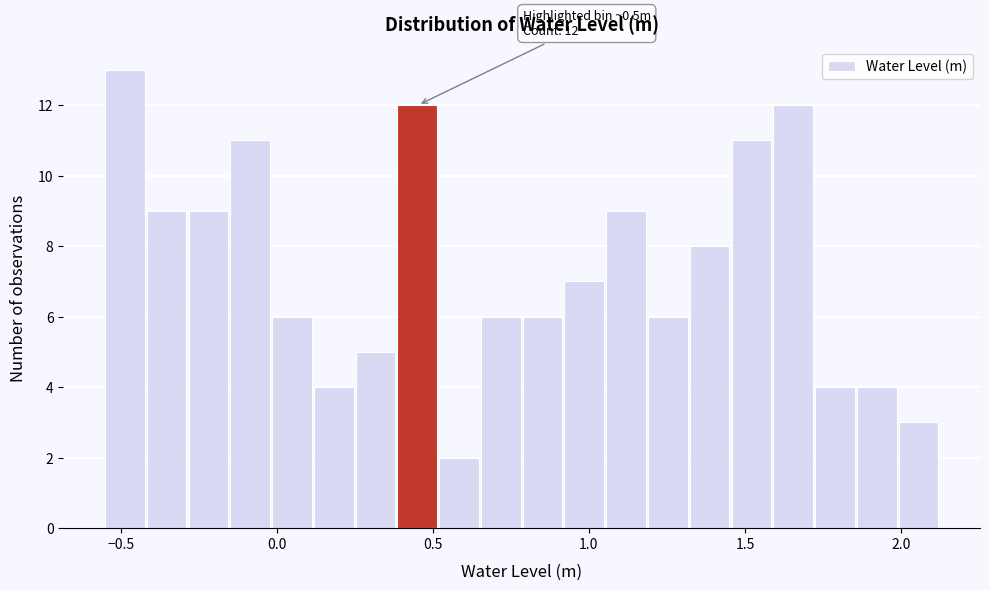

Around what value on the x-axis is the tallest bar? Give the approximate position of its centre, as read against the axis.

-0.50